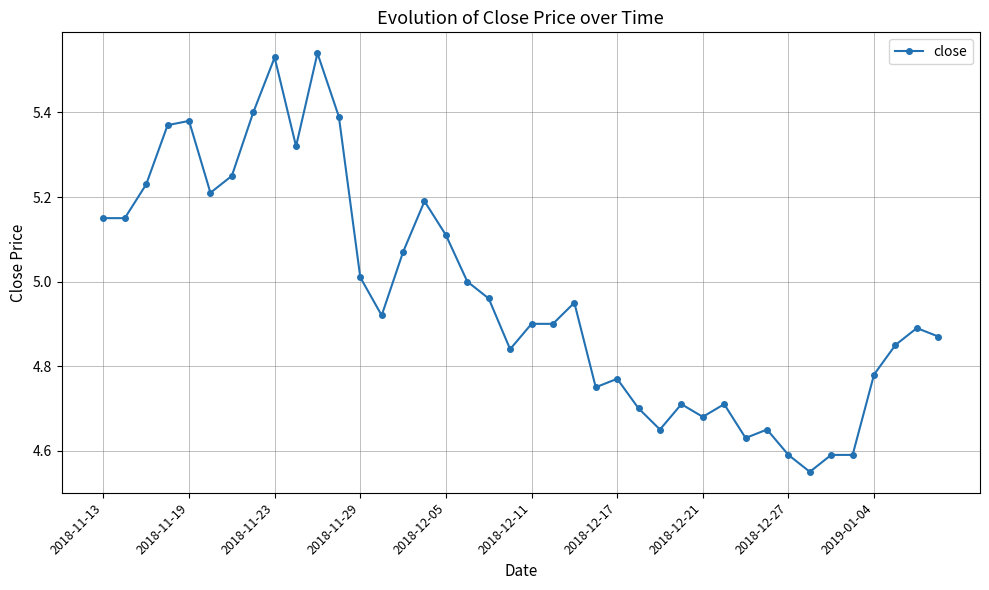

What is the difference between the maximum and minimum values?

1.0